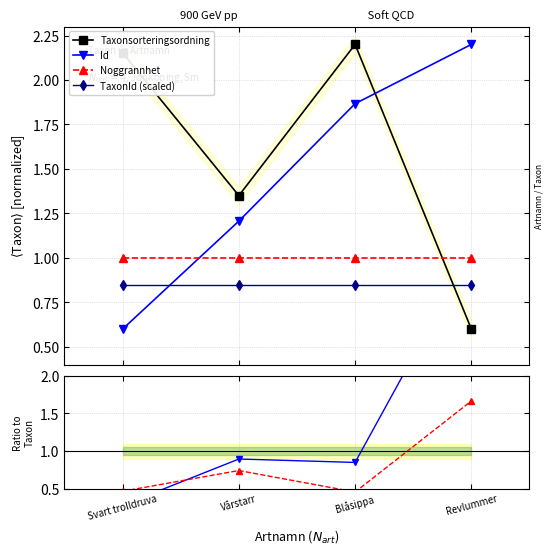

What is the value of the TaxonId (scaled) point at the 2nd from the left?

0.8